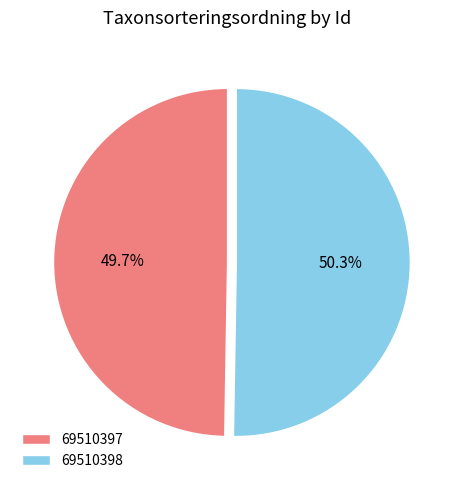

Which slice is the largest?

69510398